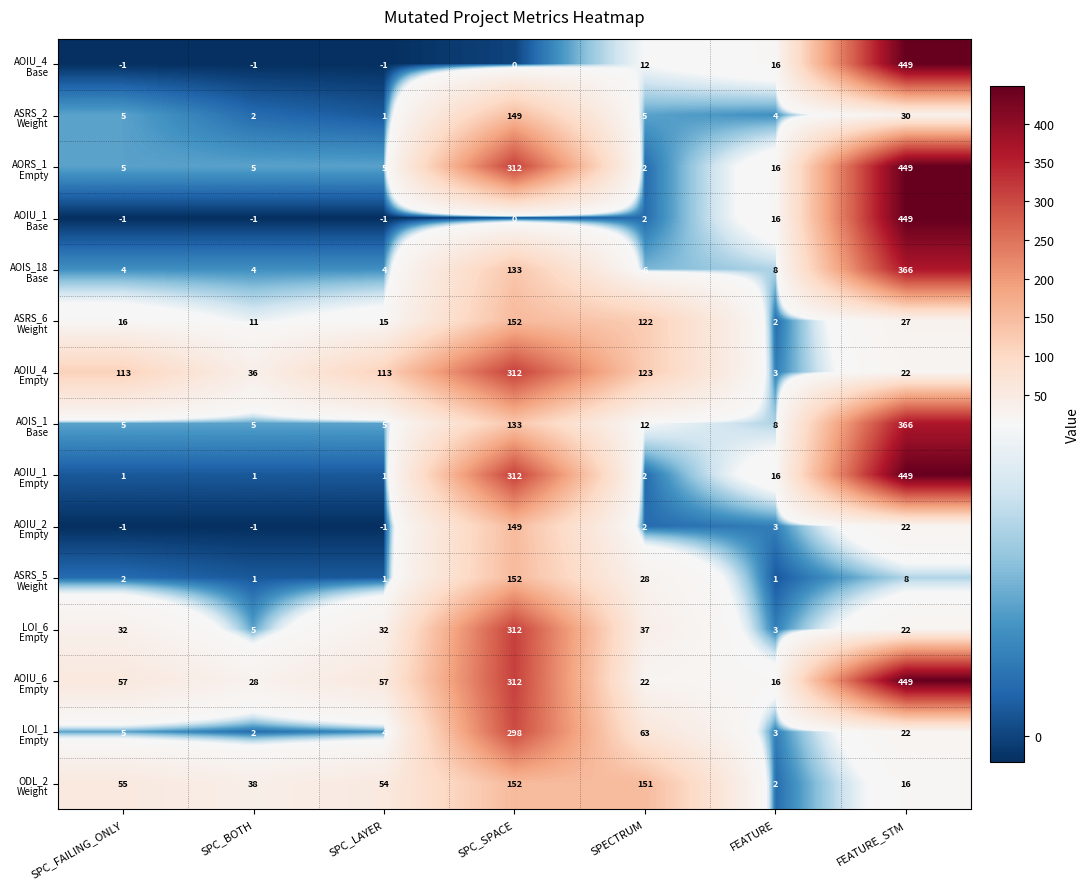

At which category does the chart reach its peak across all series?

FEATURE_STM